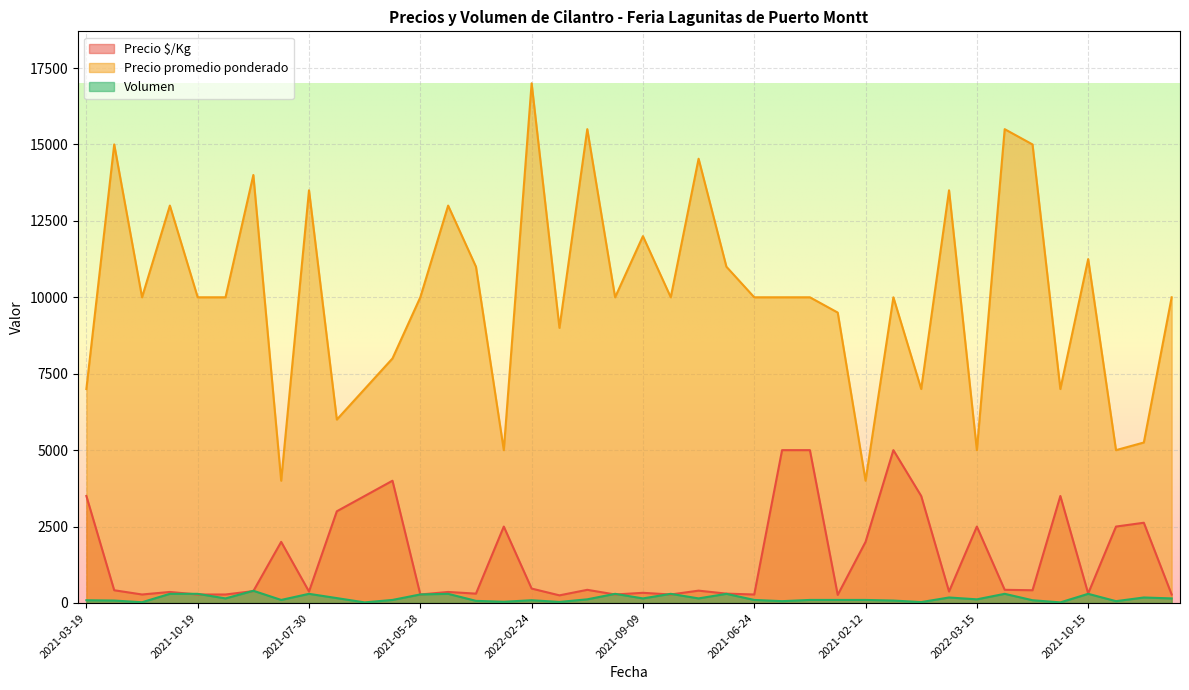

Which category has the highest value in the Precio promedio ponderado series?

2022-02-24